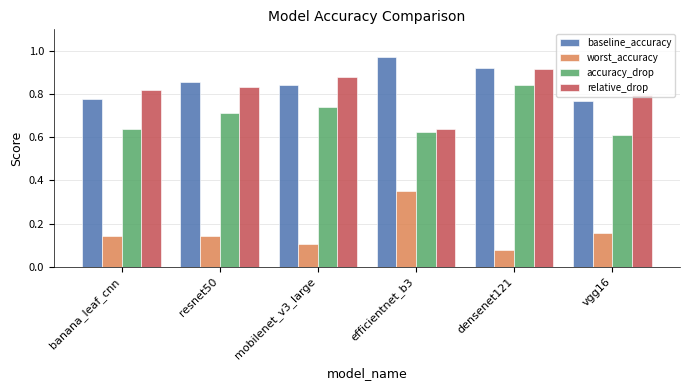

At which label does accuracy_drop reach its peak?

densenet121